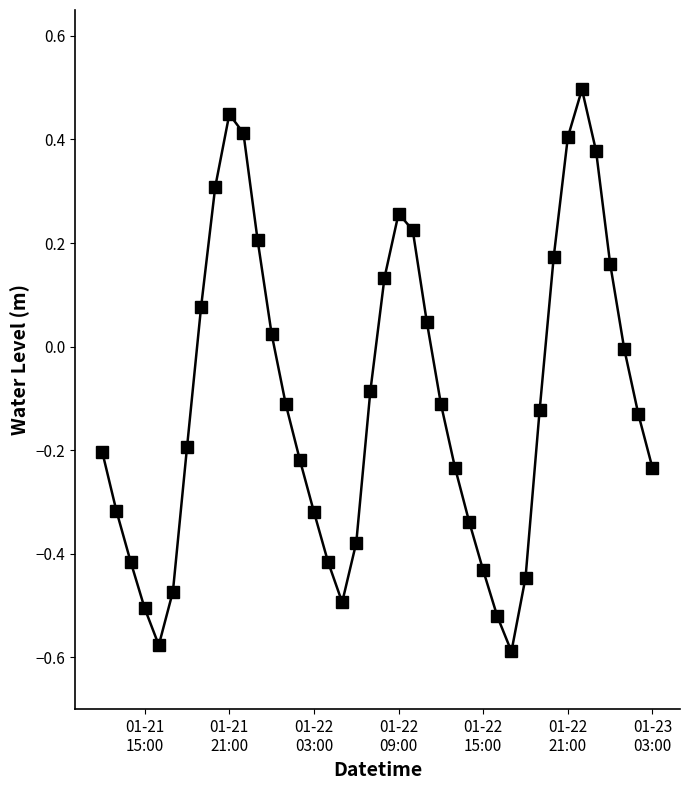

True or false: the data has more than 1 interior local peaks.

True